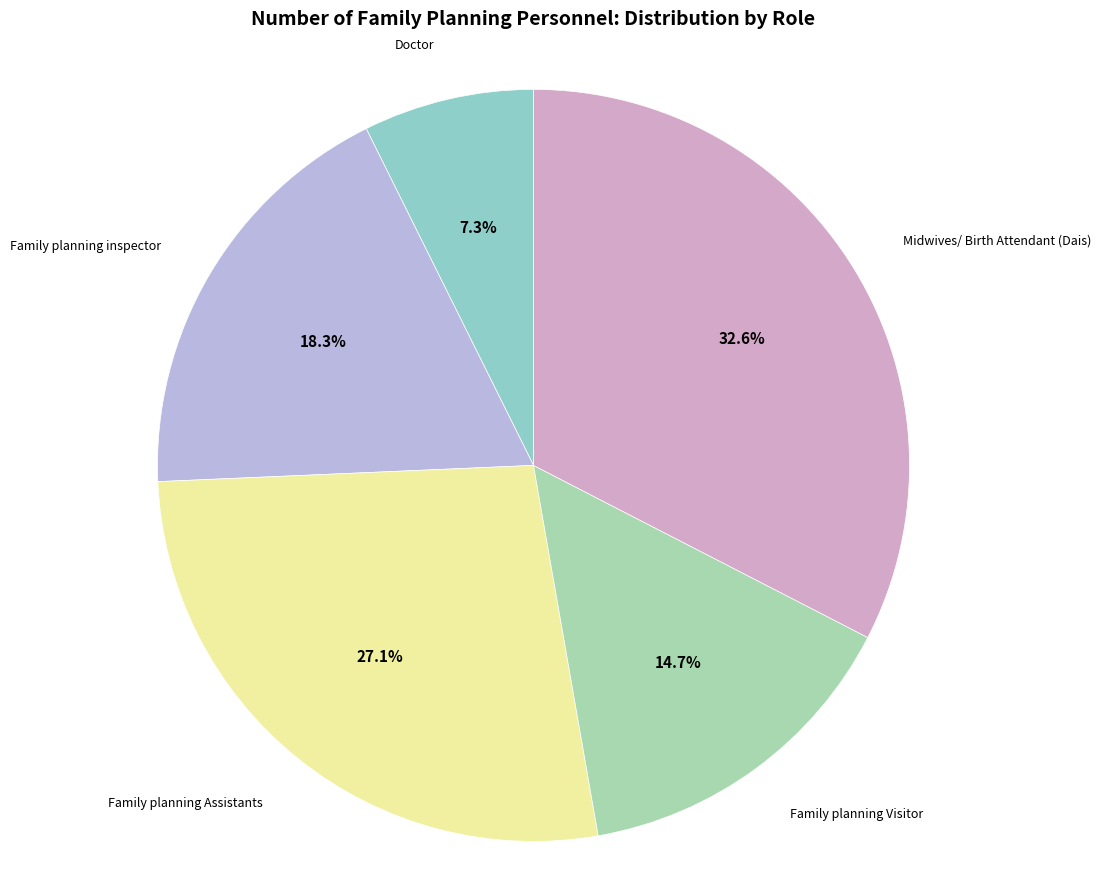

Is there a majority slice in this chart?

No